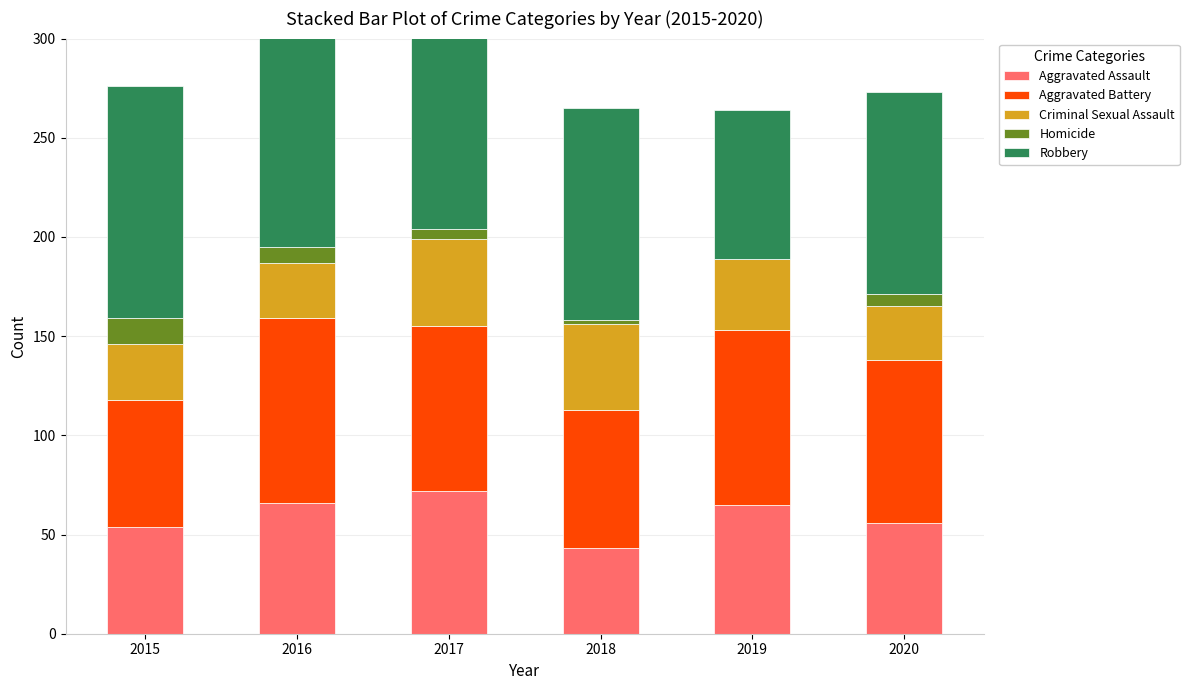

Where is Criminal Sexual Assault nearest to the value 35?

2019